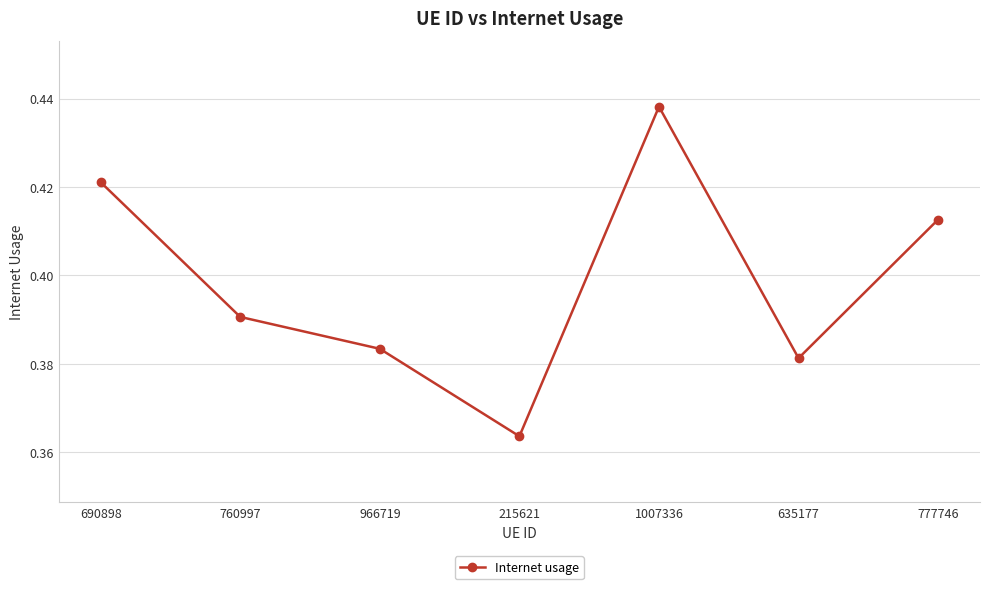

Rank the categories by value from highest to lowest.

1007336, 690898, 777746, 760997, 966719, 635177, 215621